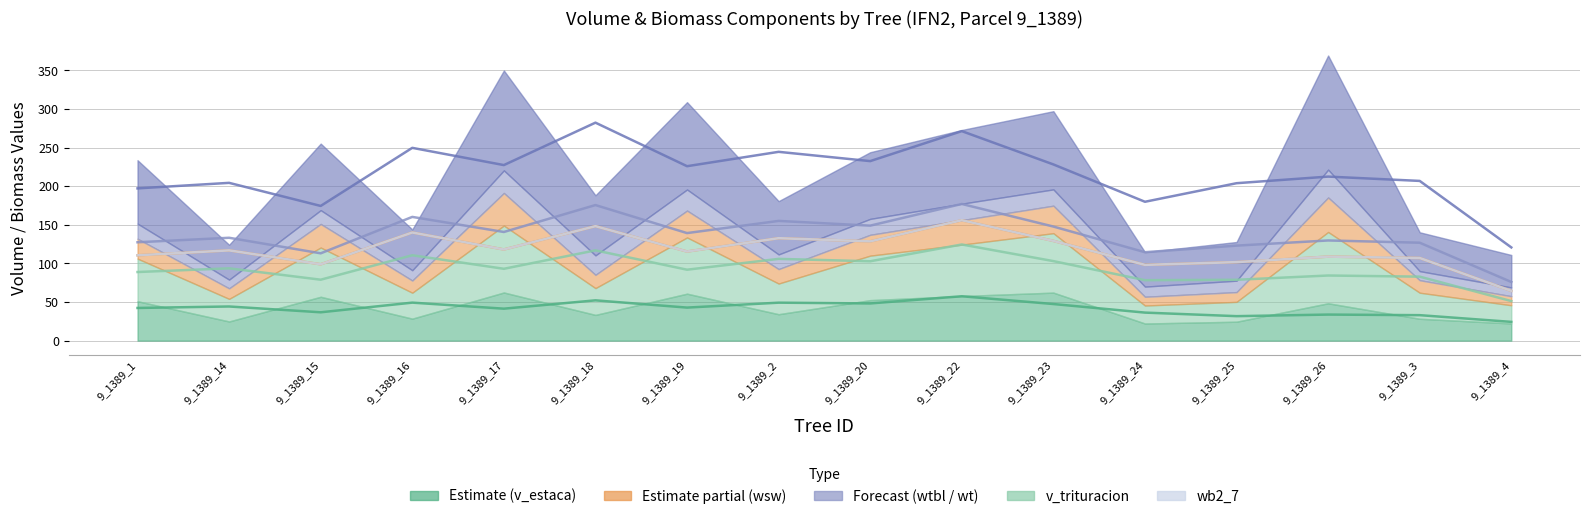

True or false: wt and wsw cross at least once.

False